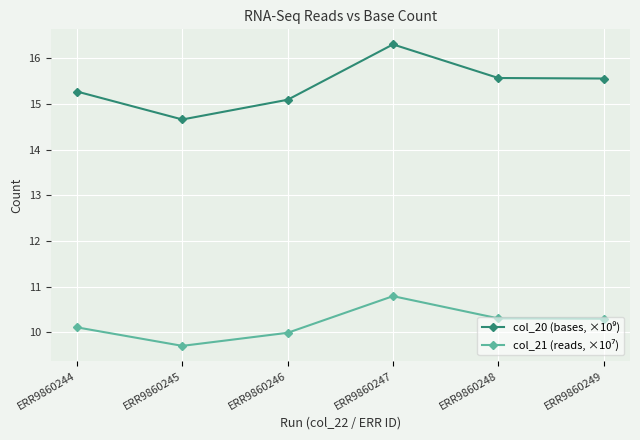

What is the spread (max minus min) of values at ERR9860244?

5.2